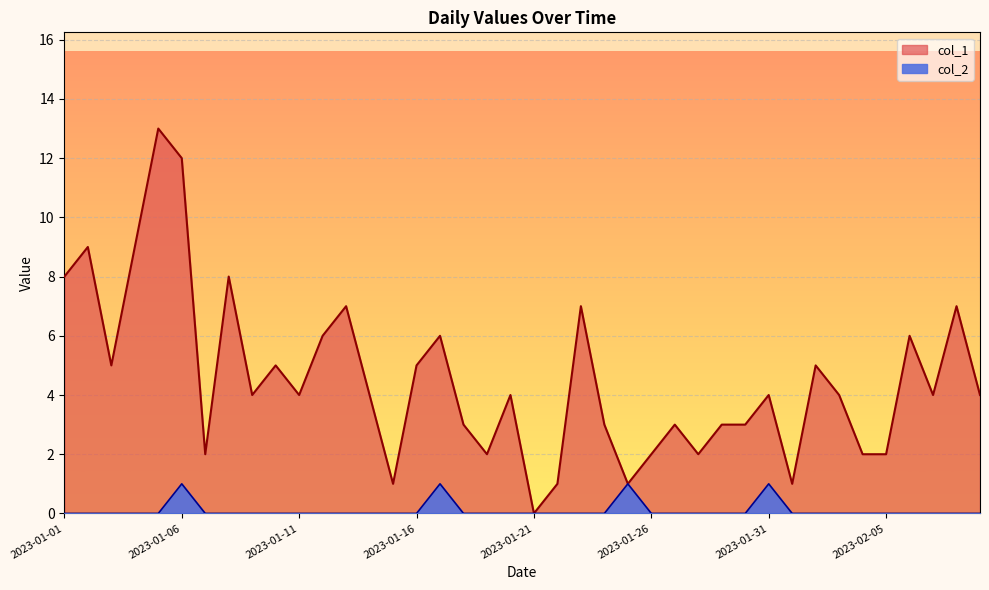

Where is the first local maximum for col_2?

2023-01-06